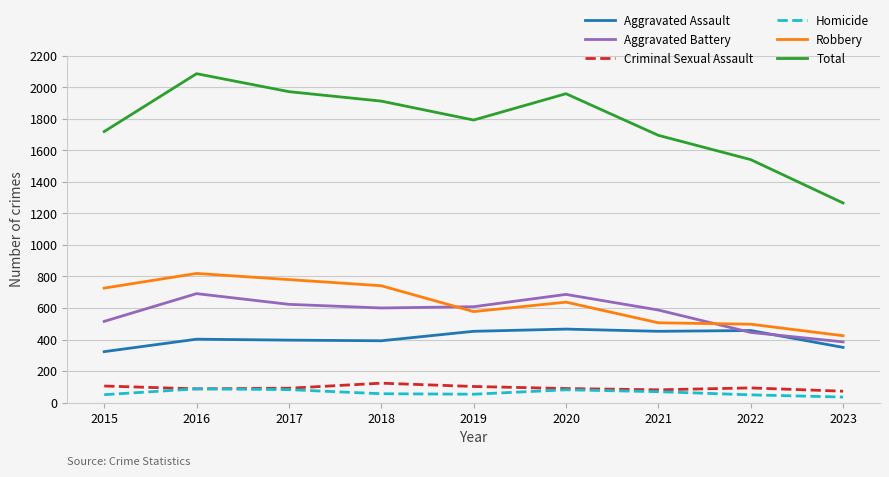

At which label does Robbery reach its minimum?

2023